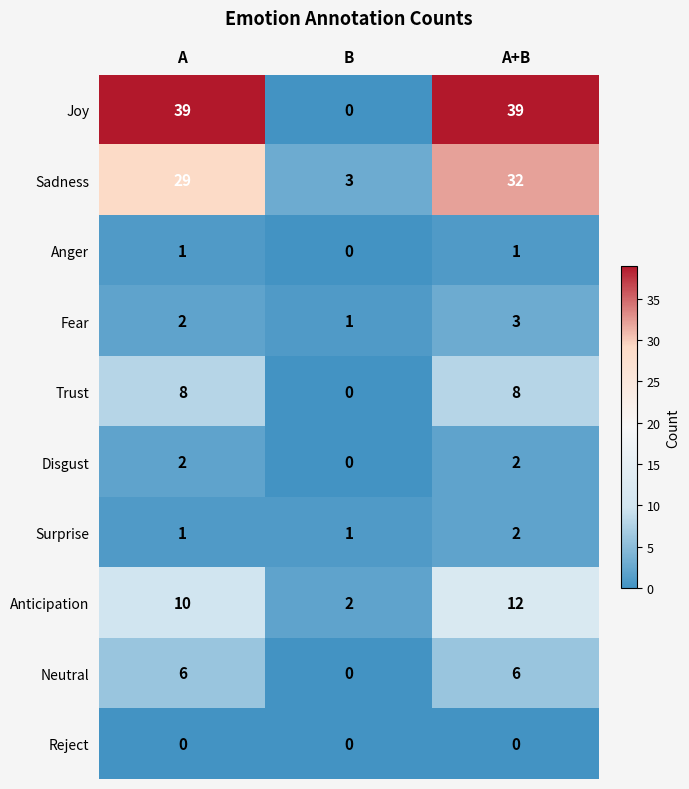

Which series changed the most between A and A+B?

Sadness